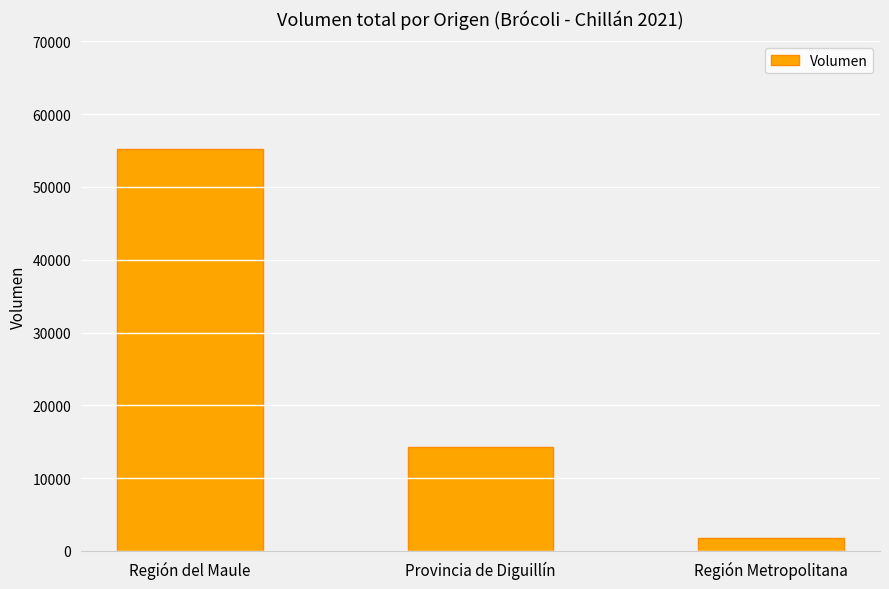

How many bars are there in total?

3